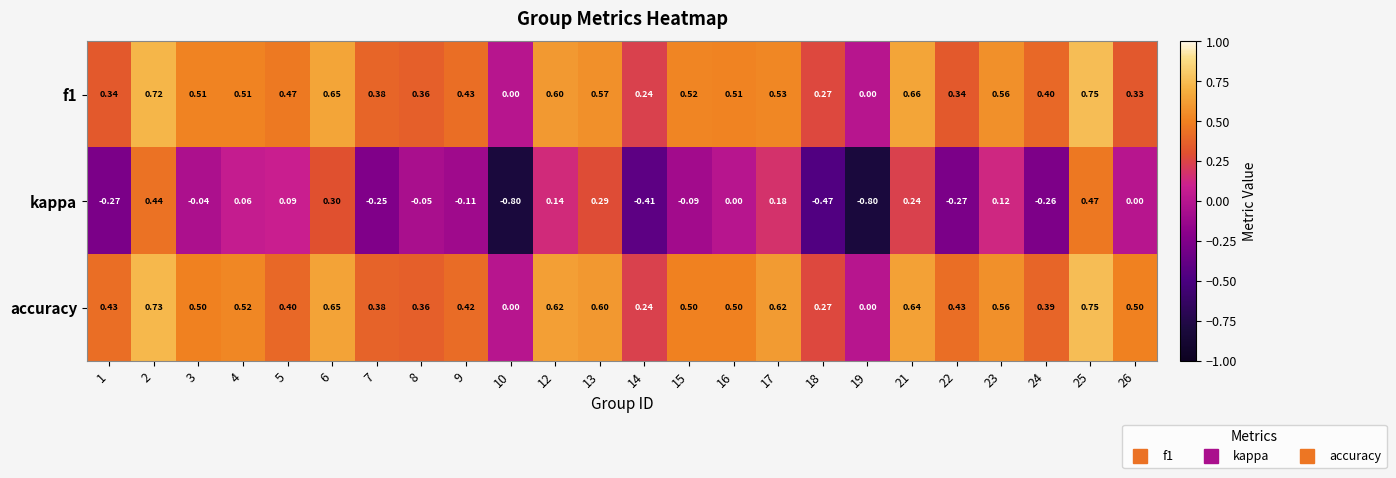

Which series has the largest range (max minus min)?

kappa